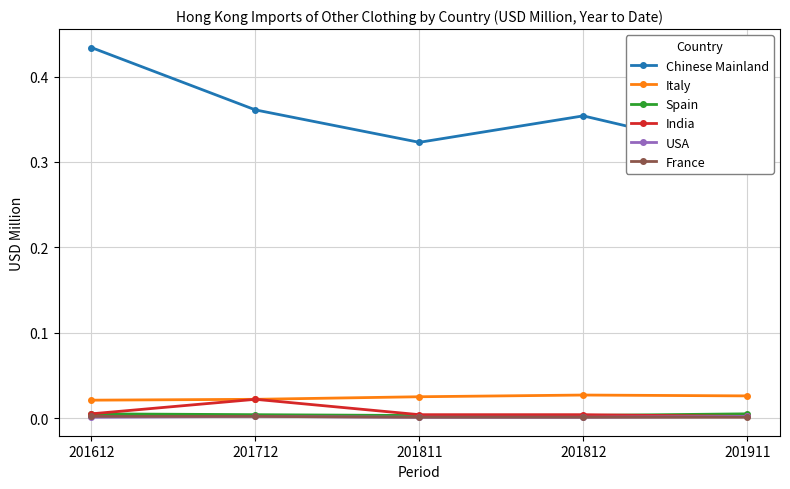

Which series has the largest total across all categories?

Chinese Mainland